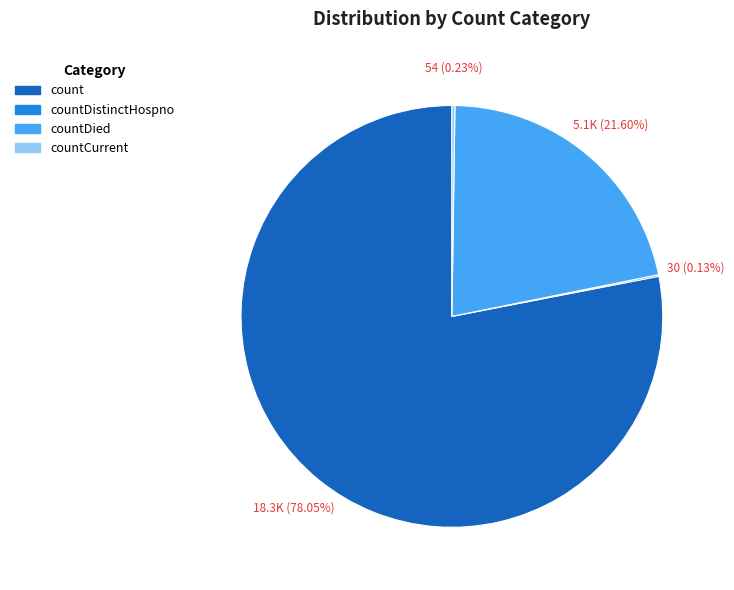

Is there a majority slice in this chart?

Yes